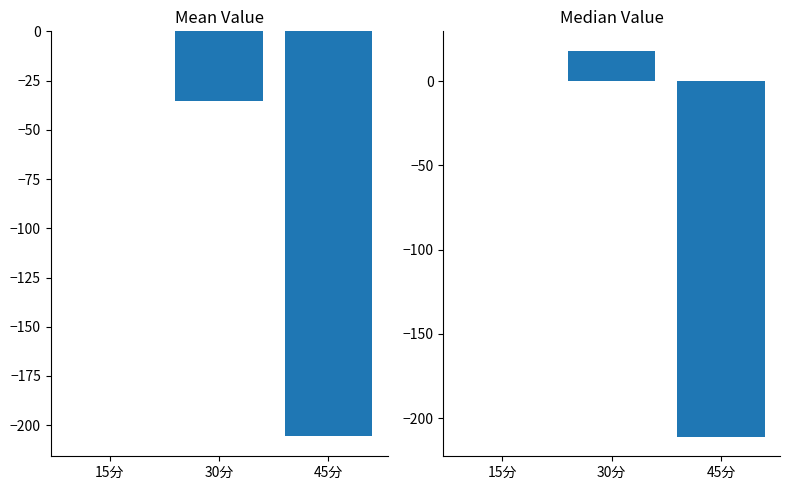

Which label corresponds to the largest value in the chart?

30分